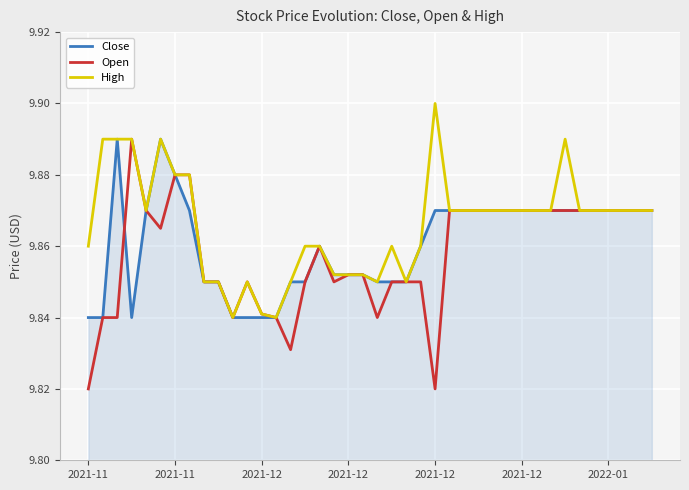

Which series has the largest range (max minus min)?

Open